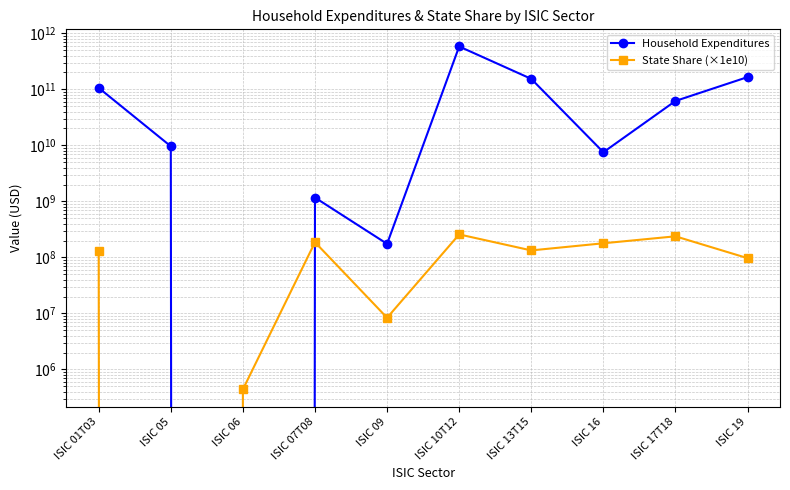

Which series has the largest total across all categories?

Household Expenditures